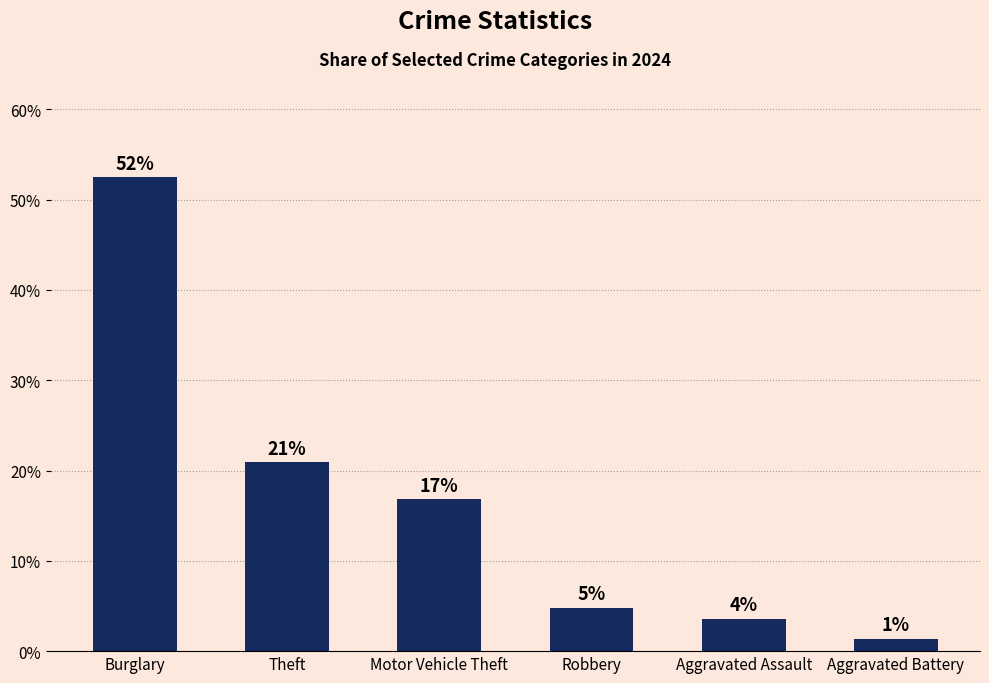

Are the bars horizontal?

No